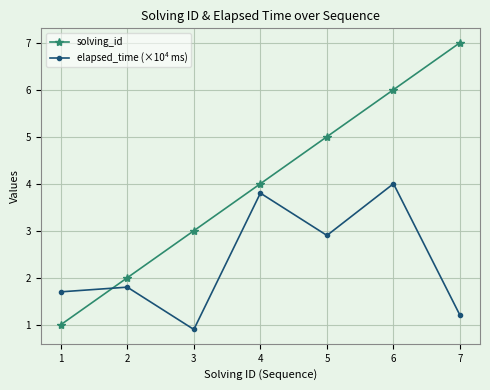

Which series has the widest spread of values?

solving_id